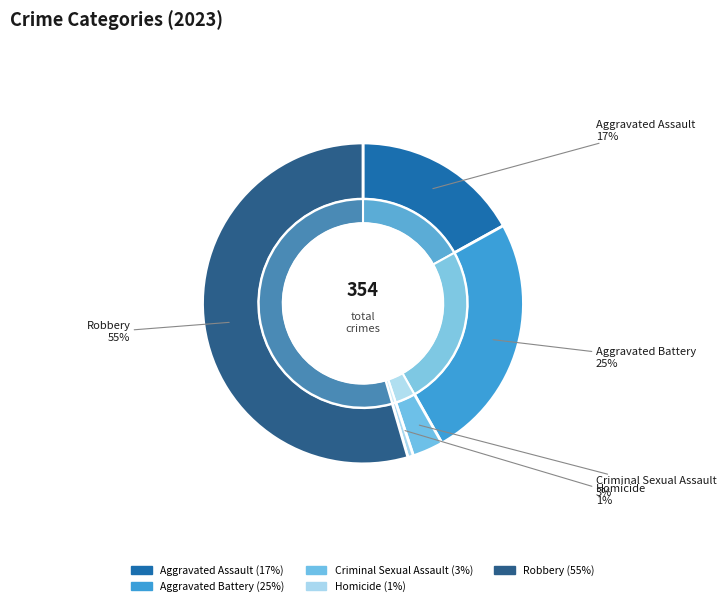

What portion of the pie excludes Homicide?

99.4%